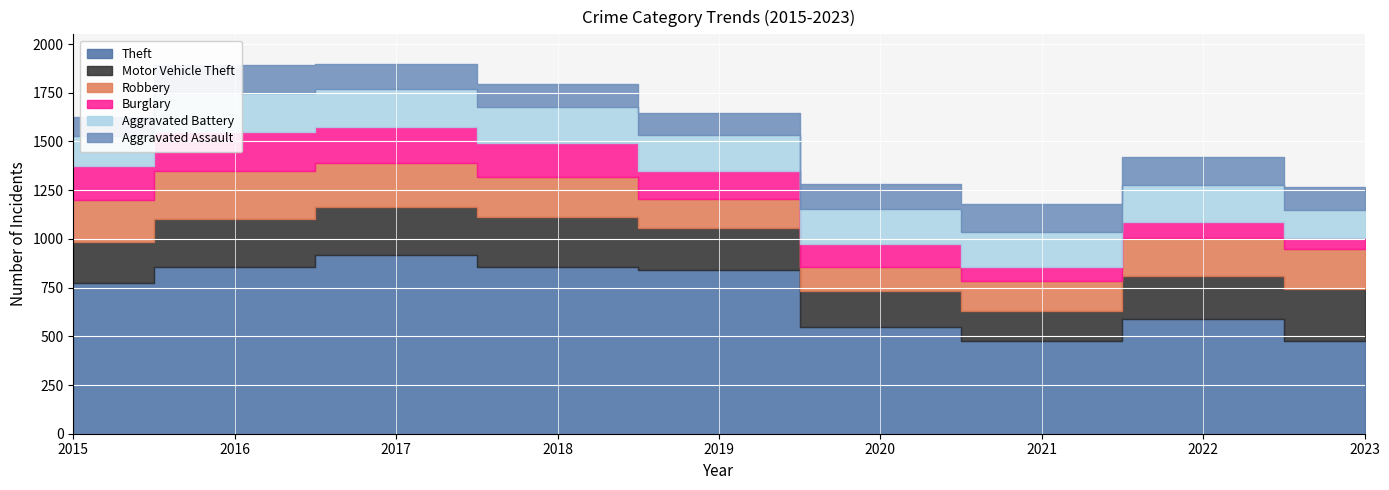

True or false: Motor Vehicle Theft and Theft intersect in this chart.

False